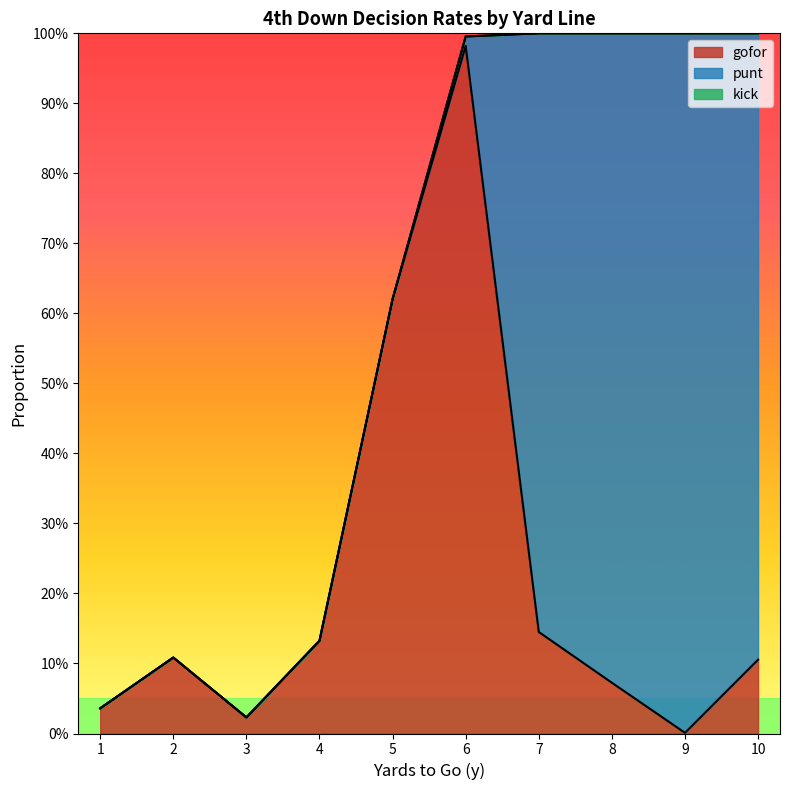

What is the greatest value displayed?

1.0